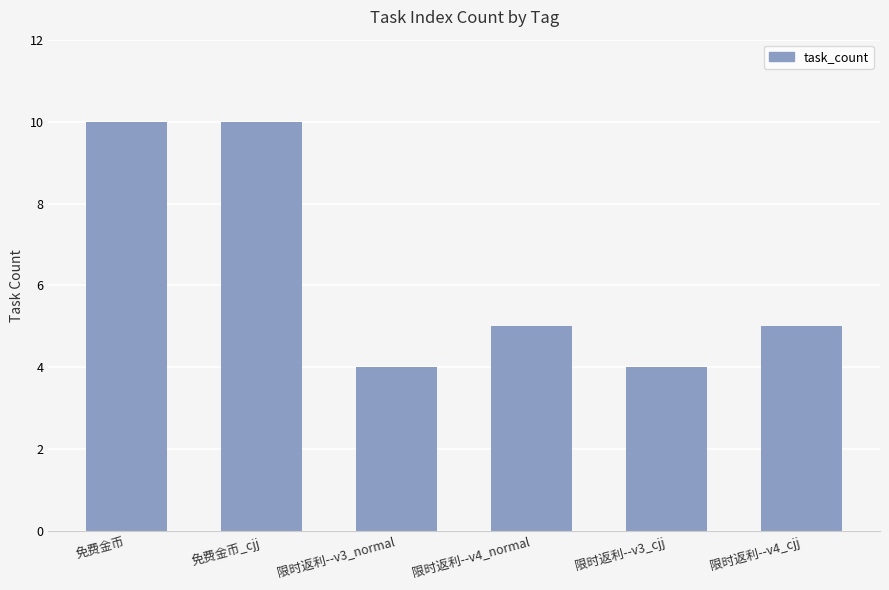

True or false: the data shows 4 at 限时返利--v3_normal.

True